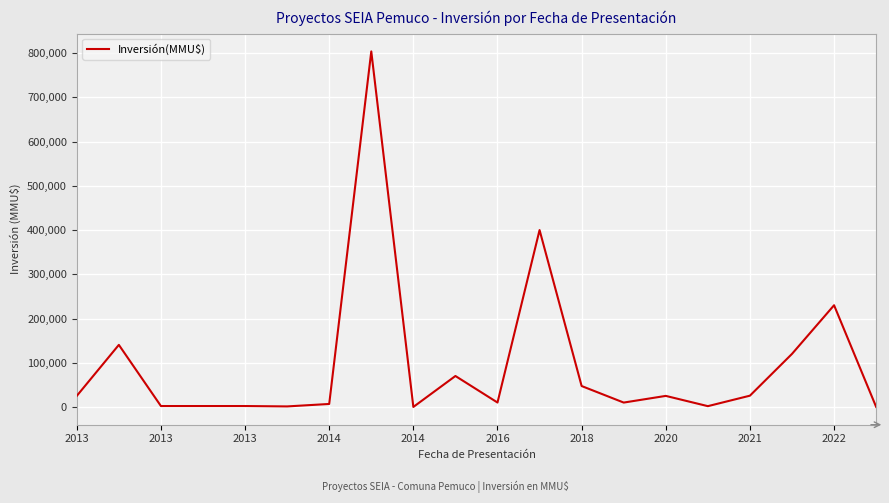

What is the difference between the maximum and minimum values?

803990